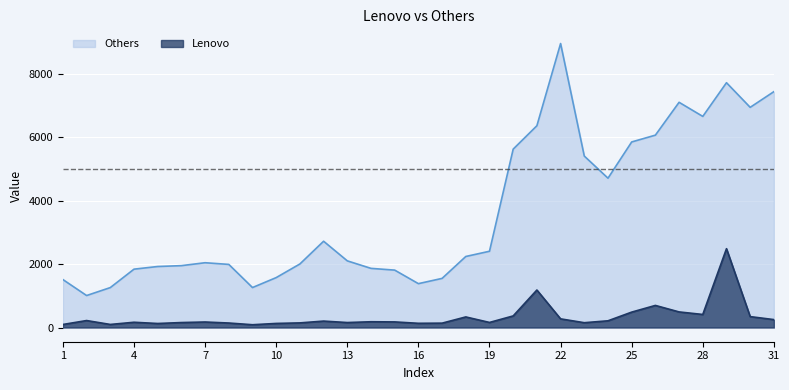

How many series are shown in this chart?

2